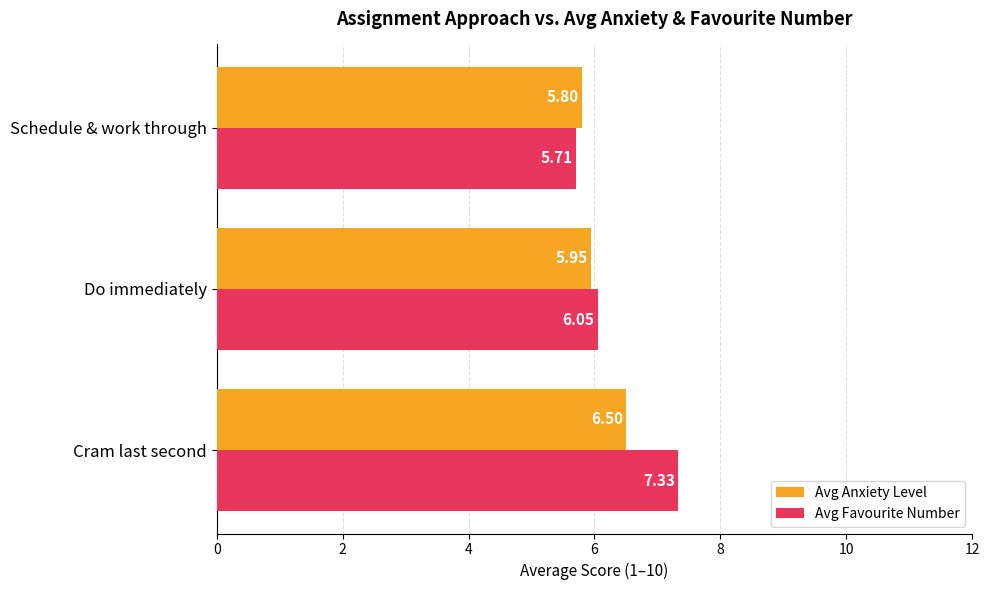

At how many categories does at least one series exceed 7?

1